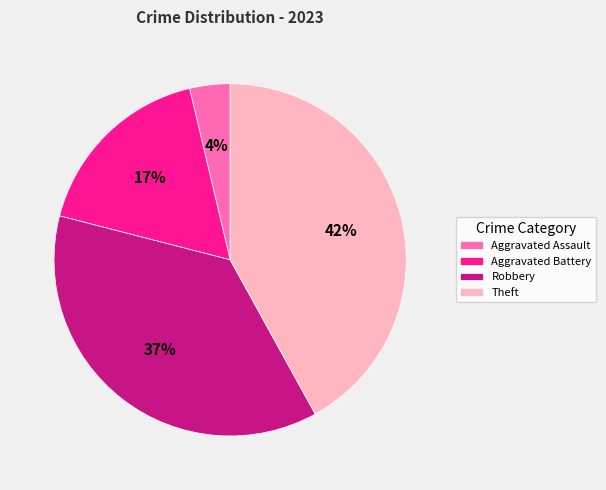

To the nearest percent, what is the average slice percentage?

25%